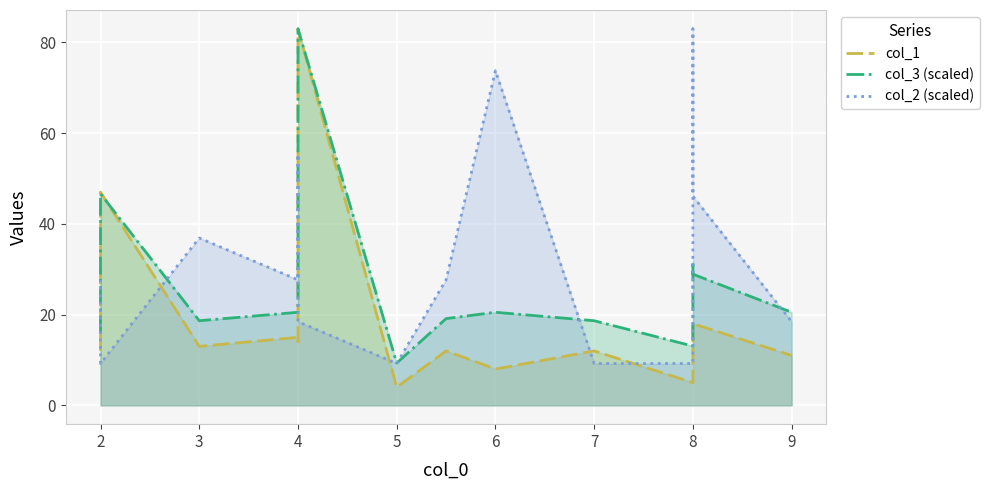

What is the maximum value for col_3 (scaled)?

83.0